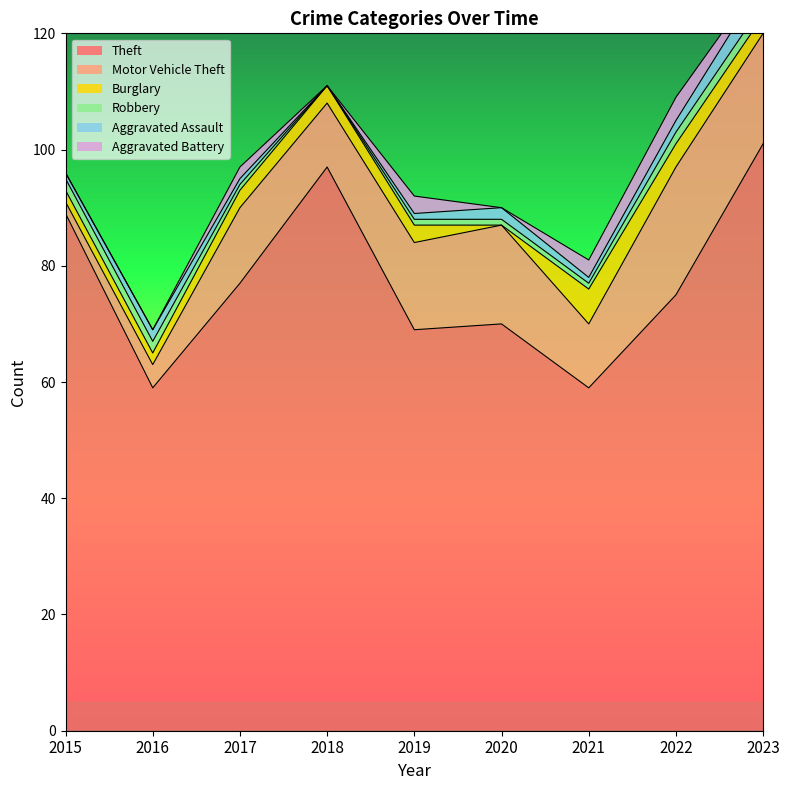

The value of Robbery at 2016 is 2. True or false?

True